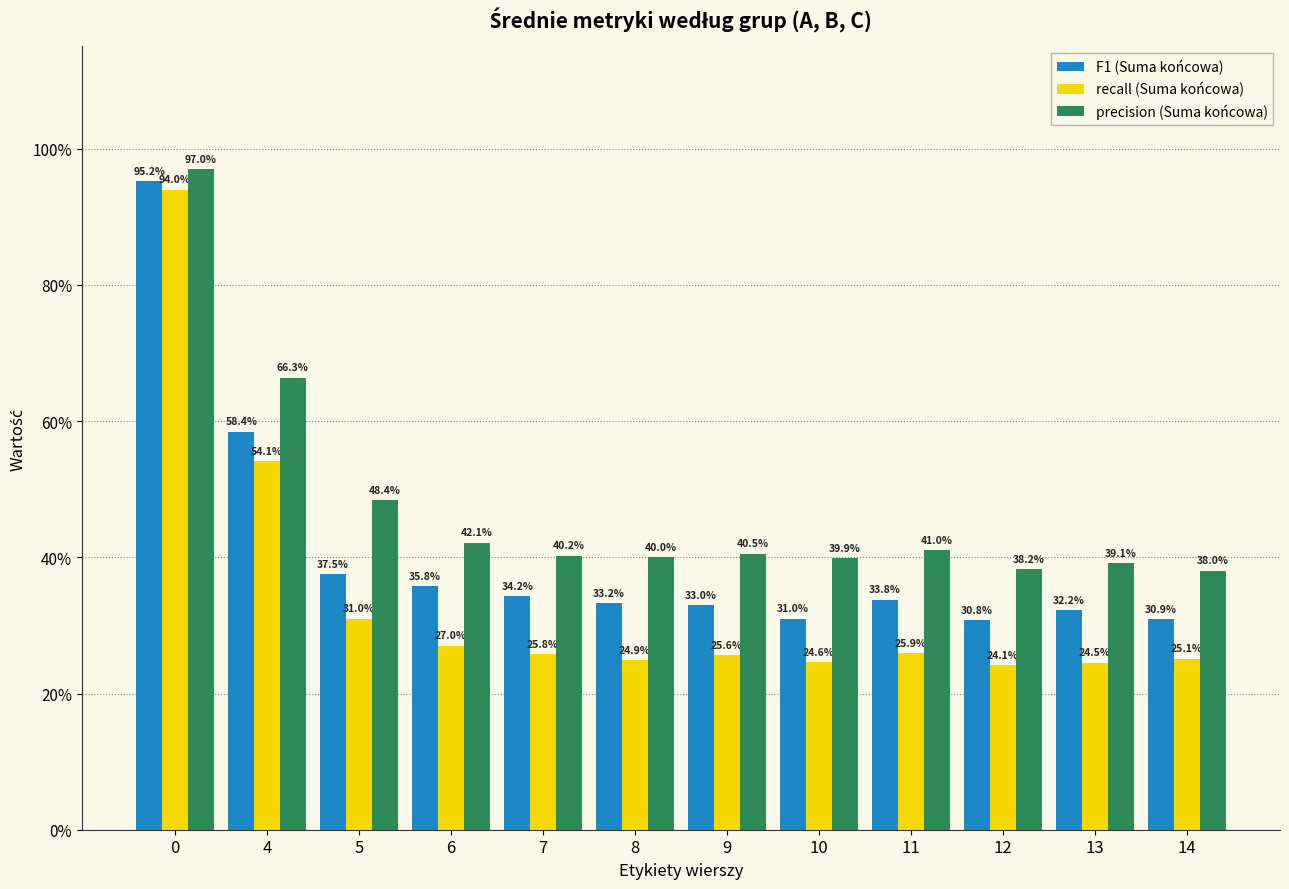

Read the recall (Suma końcowa) value at 6.

0.3